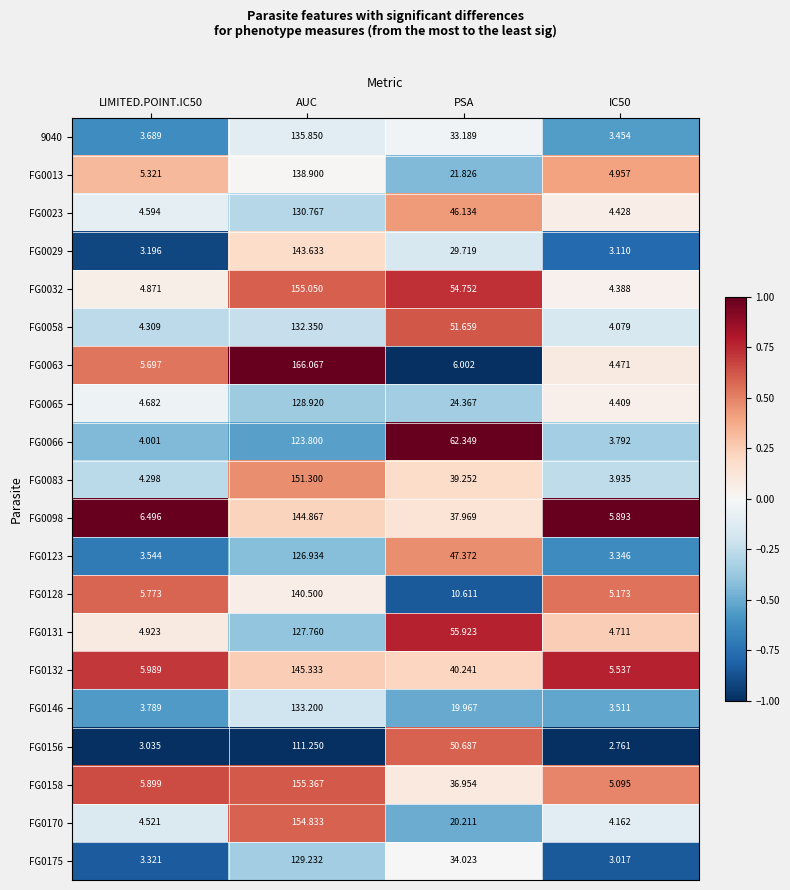

At which label does FG0146 first exceed 19?

AUC